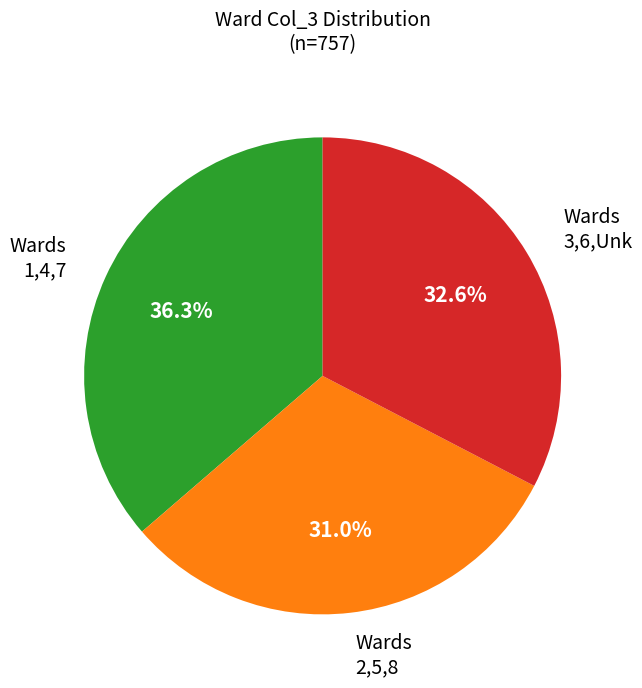

Is there any slice that represents more than half of the pie?

No